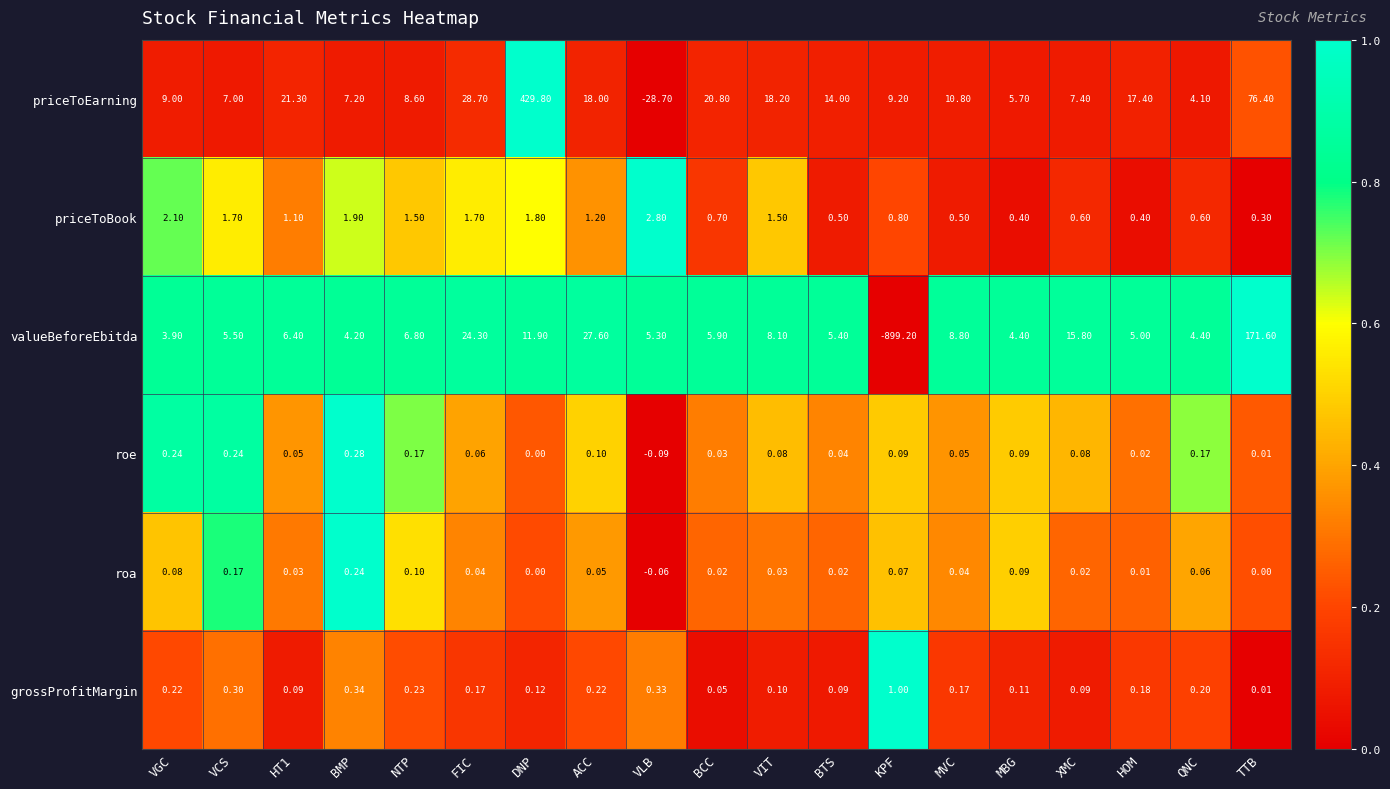

Which series changed the most between NTP and ACC?

valueBeforeEbitda